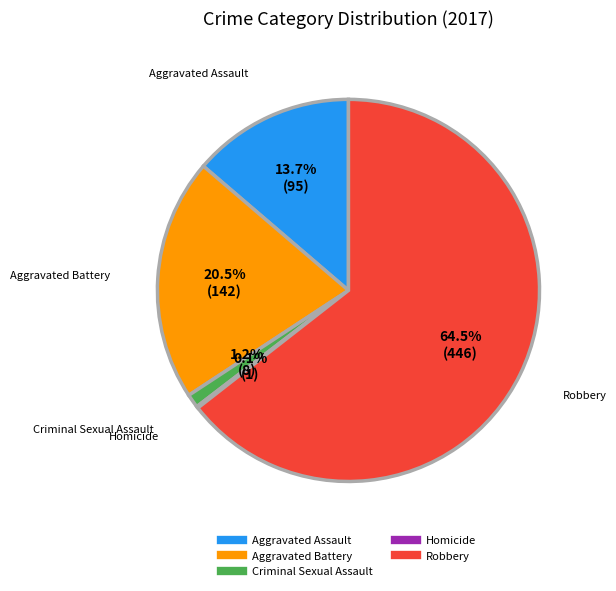

Is there a majority slice in this chart?

Yes